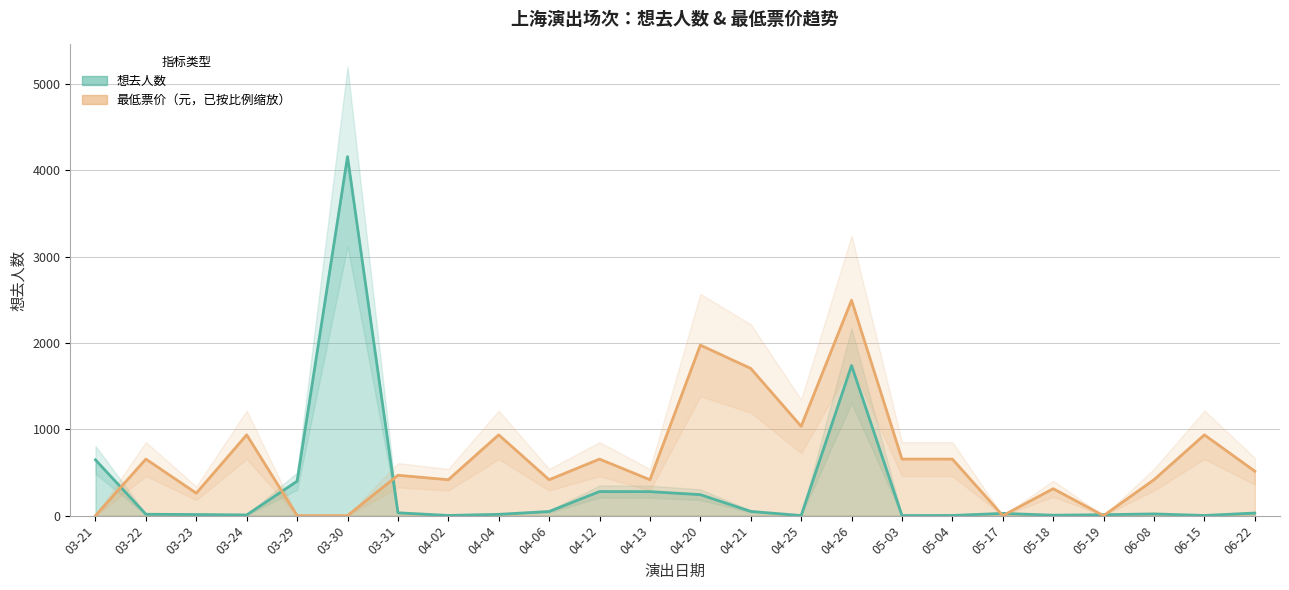

Which series has the largest total across all categories?

最低票价